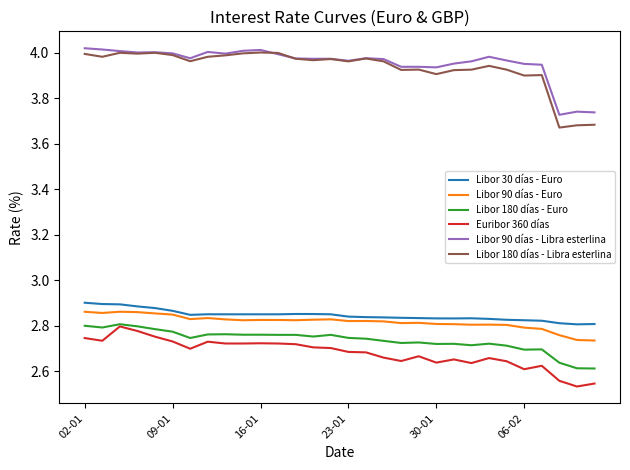

True or false: Libor 180 días - Euro and Libor 180 días - Libra esterlina cross at least once.

False